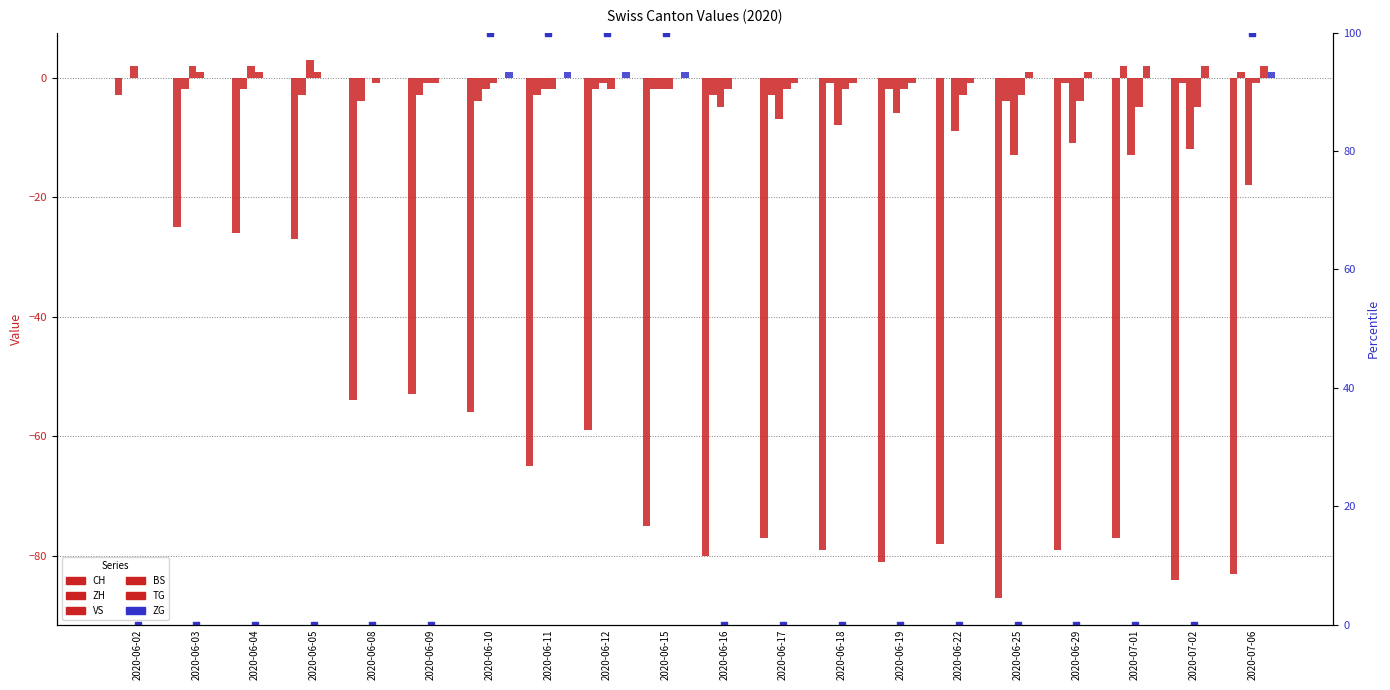

At how many categories does at least one series exceed -7?

20